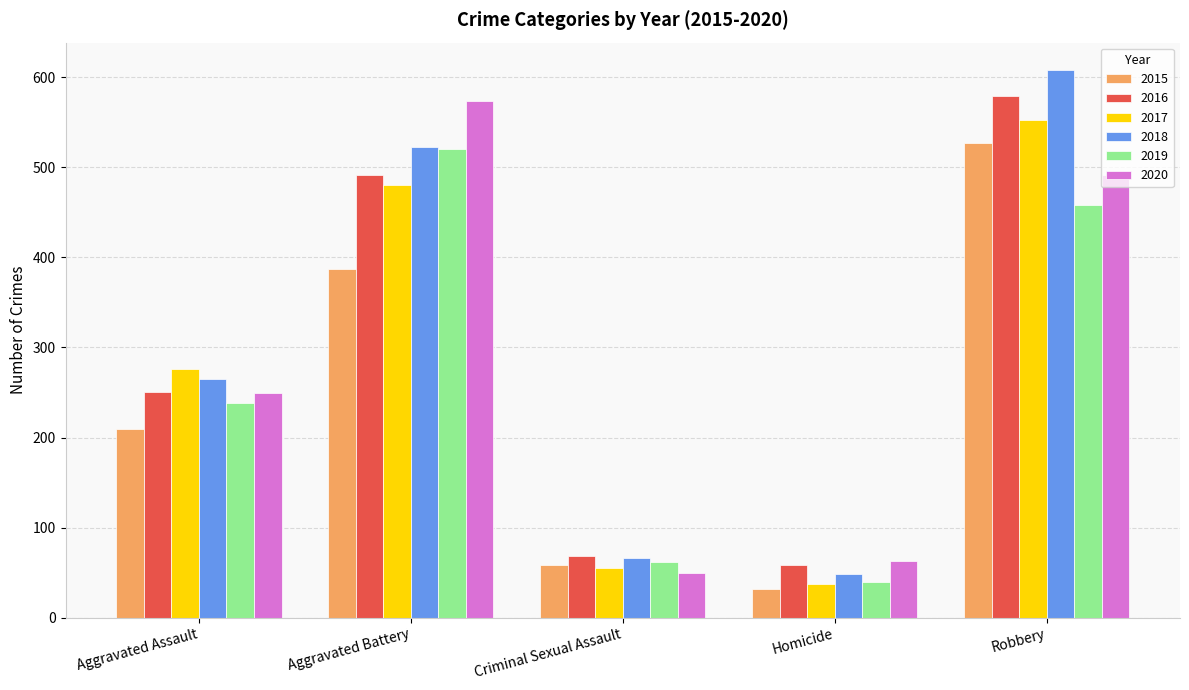

True or false: 2017 has a value of 694 at Aggravated Battery.

False